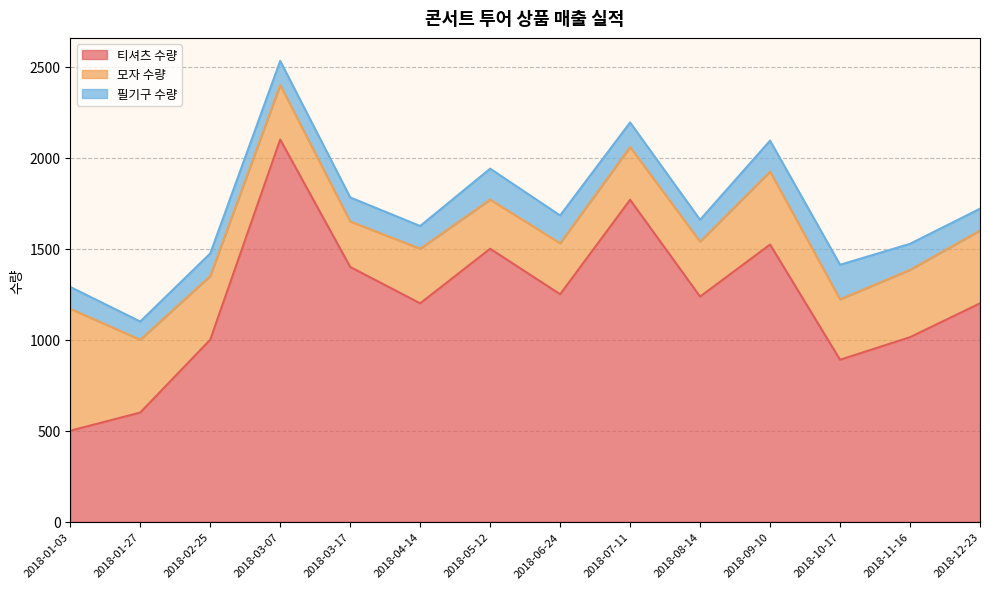

Which series changed the most between 2018-03-07 and 2018-04-14?

티셔츠 수량